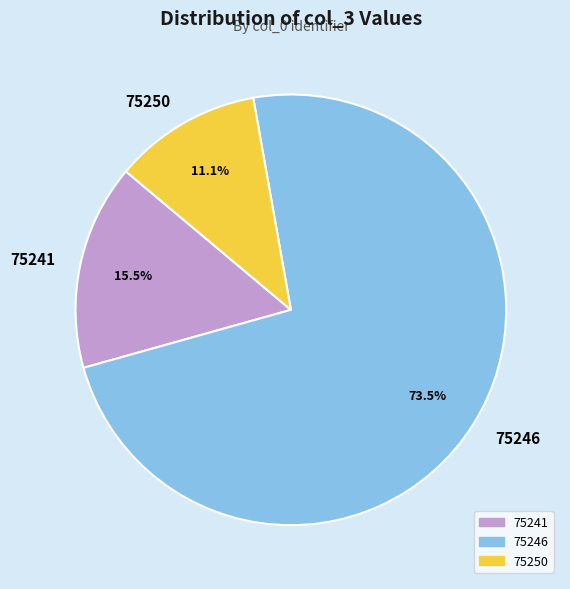

How many segments does this pie chart have?

3